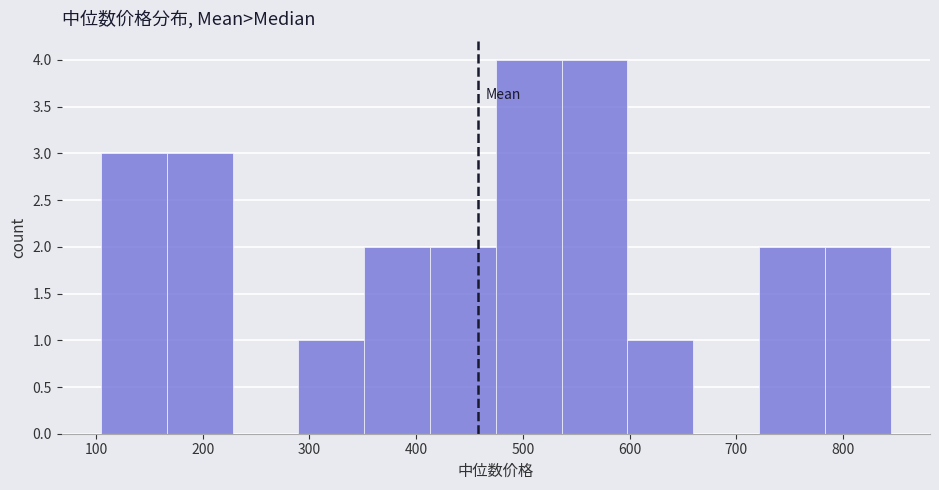

Reading left to right, transcribe this chart: for each bar, give the range it covers on the x-axis and its height. Neither the bar edges nor the heights are printed on the chart, so give them approximately, as read against the axes.

100 to 170: 3
170 to 230: 3
230 to 290: 0
290 to 350: 1
350 to 410: 2
410 to 470: 2
470 to 540: 4
540 to 600: 4
600 to 660: 1
660 to 720: 0
720 to 780: 2
780 to 840: 2